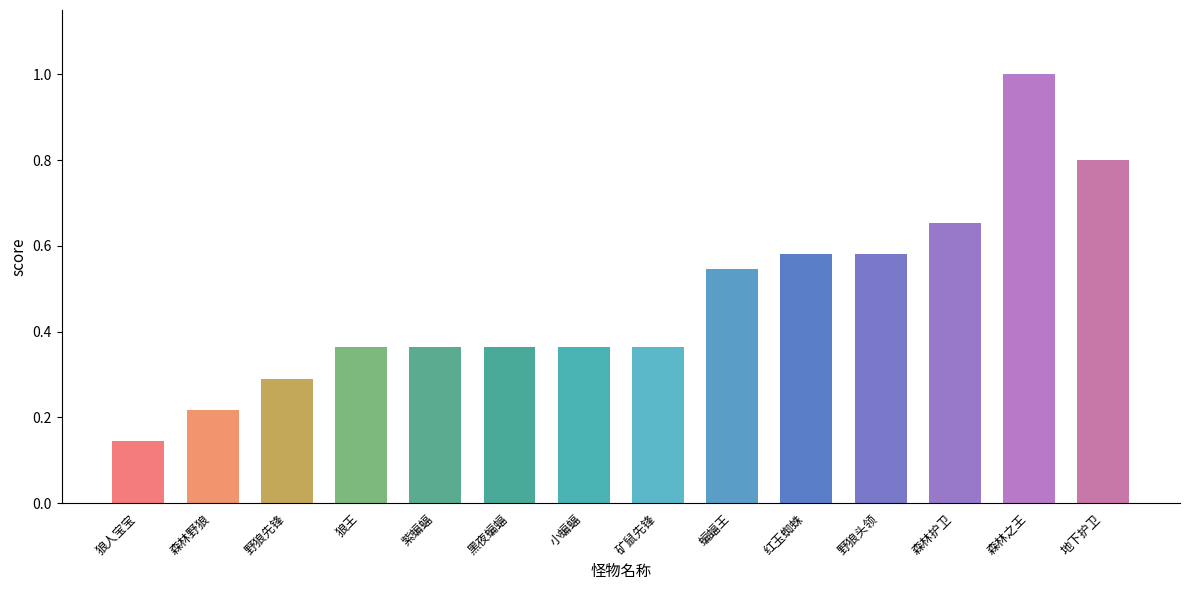

True or false: the data shows 0.3 at 红玉蜘蛛.

False